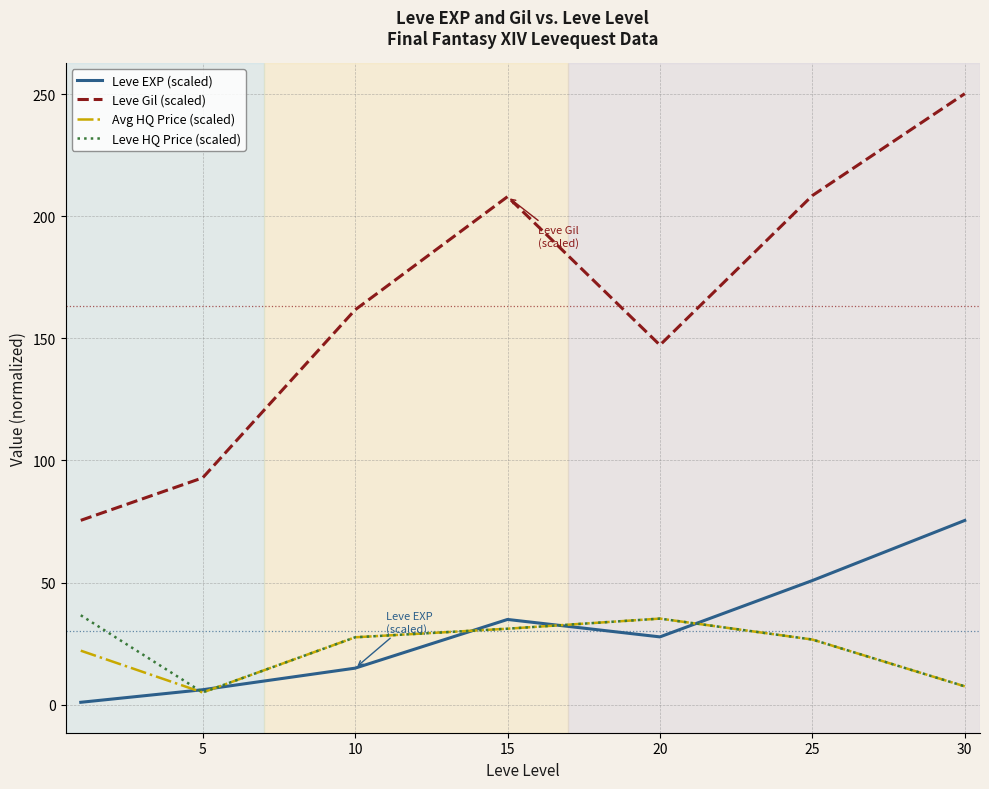

True or false: Leve HQ Price (scaled) and Leve Gil (scaled) cross at least once.

False